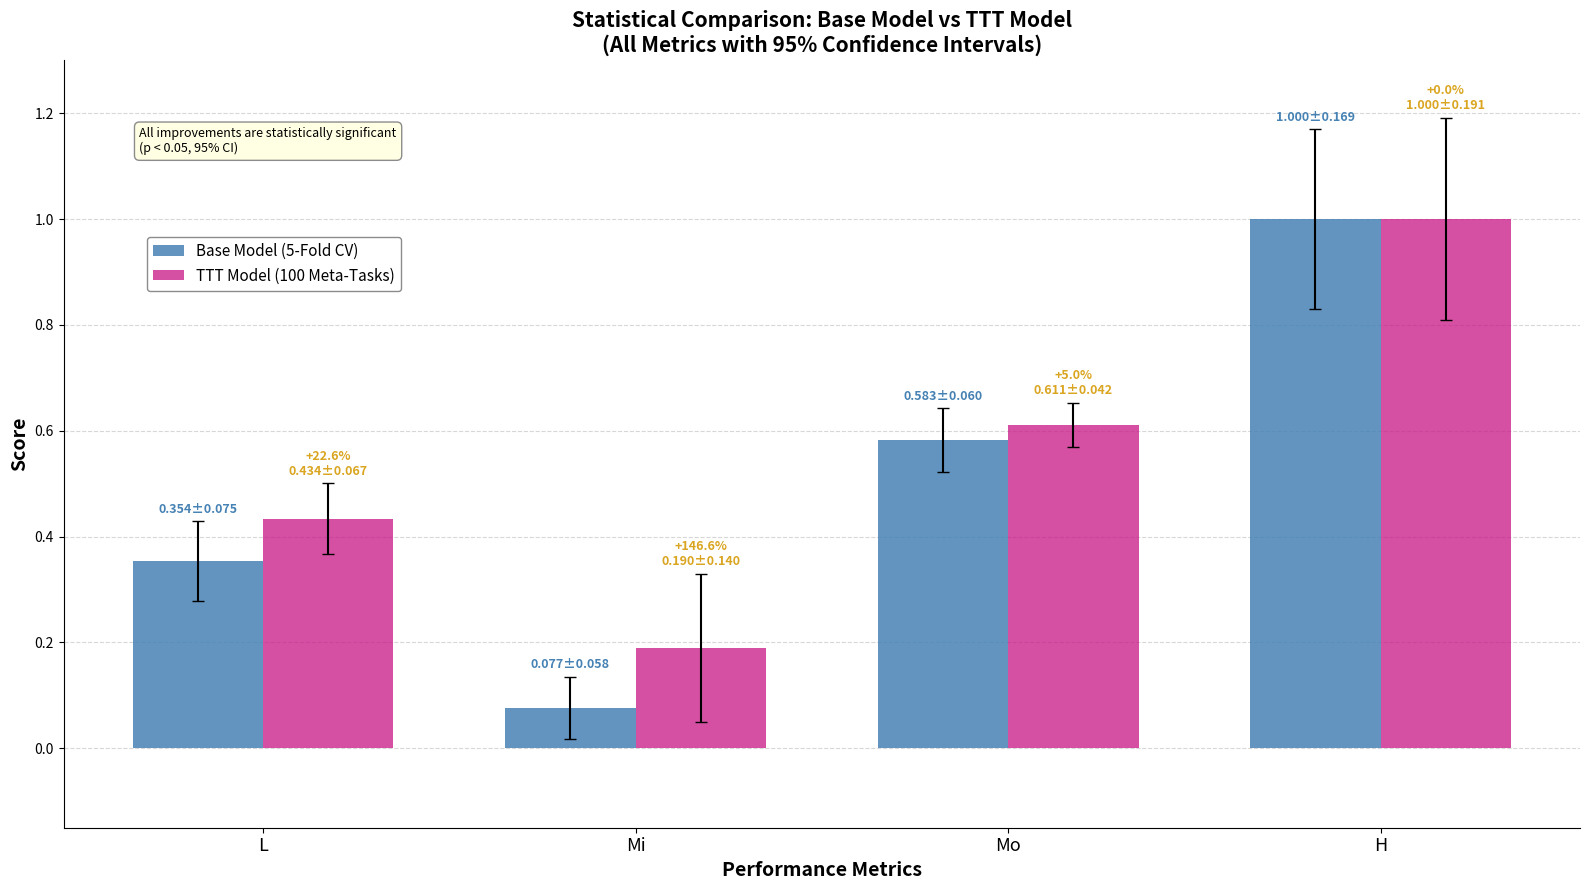

Rank the categories by Base Model (5-Fold CV) value from lowest to highest.

Mi, L, Mo, H